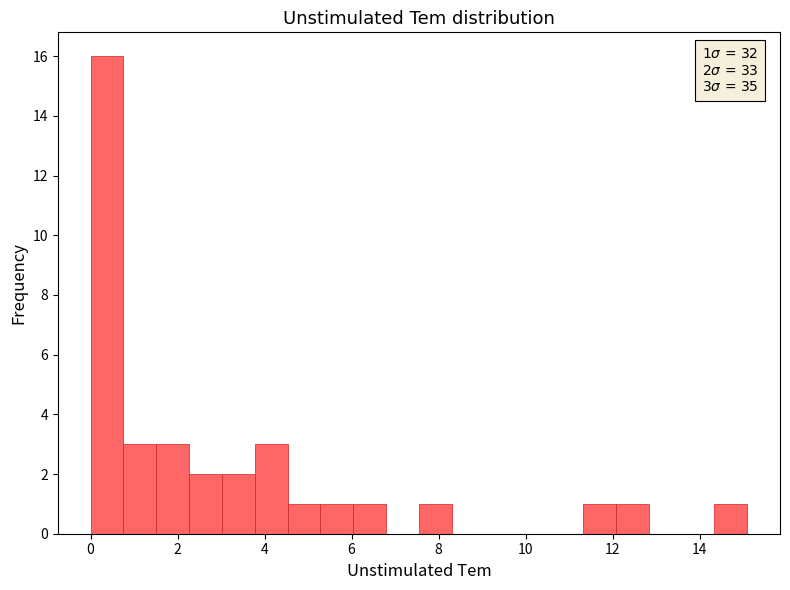

Read against the x-axis, roughly where is the centre of the tallest bar?

0.4